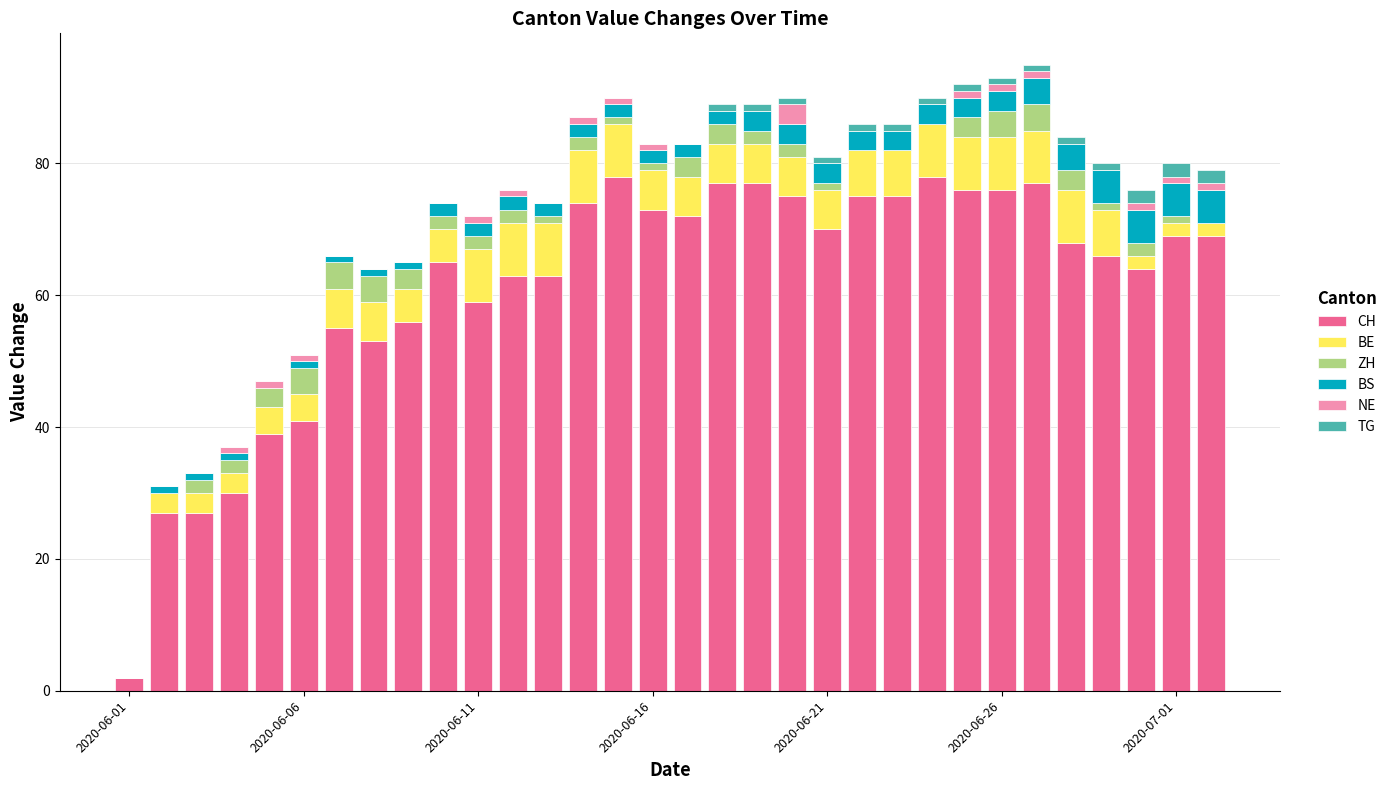

How many series are shown in this chart?

6